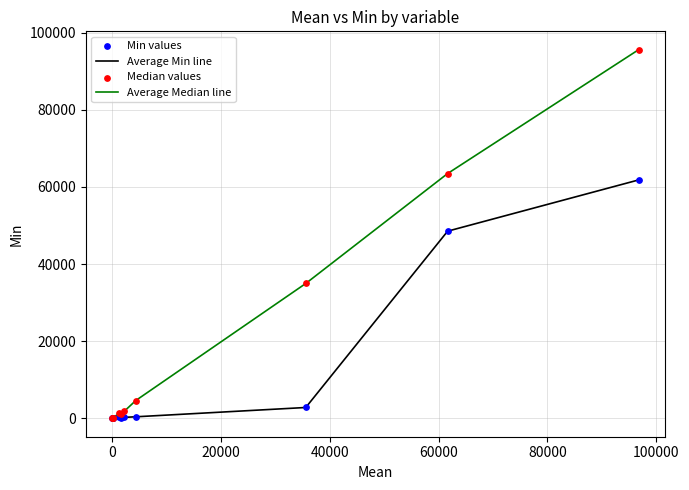

List the series in order of their overall mean, lowest first.

Average Min line, Average Median line